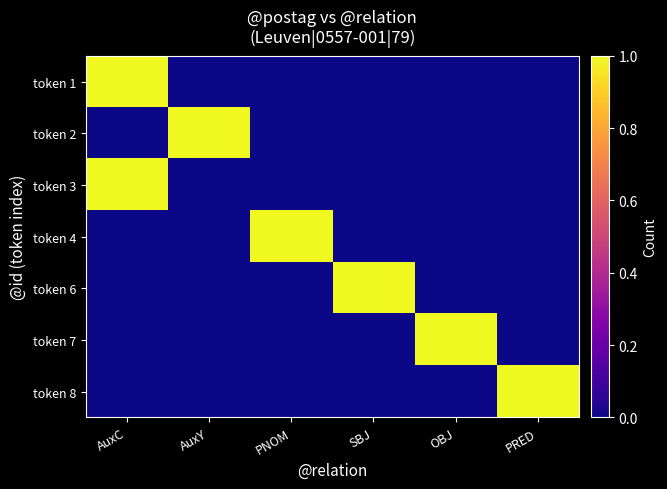

Which series has the largest range (max minus min)?

token 1